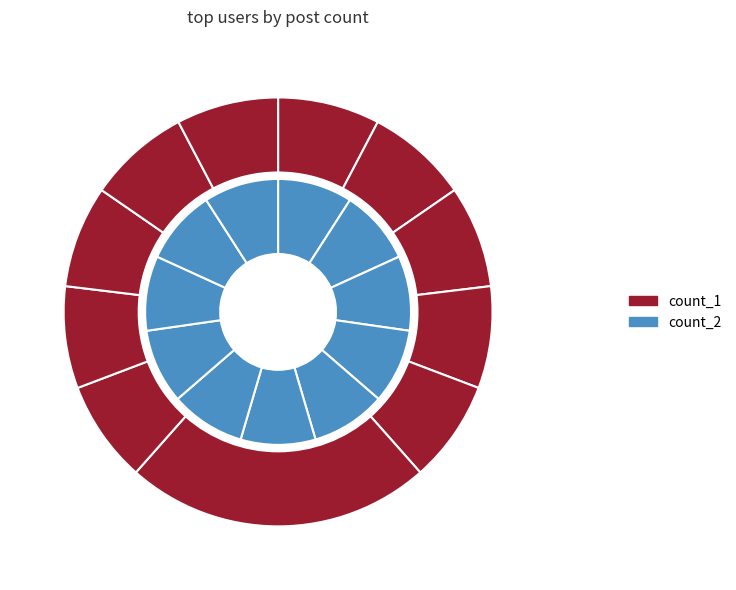

Combined, do 百科ROBOT and heart李白0524 account for over 50%?

No